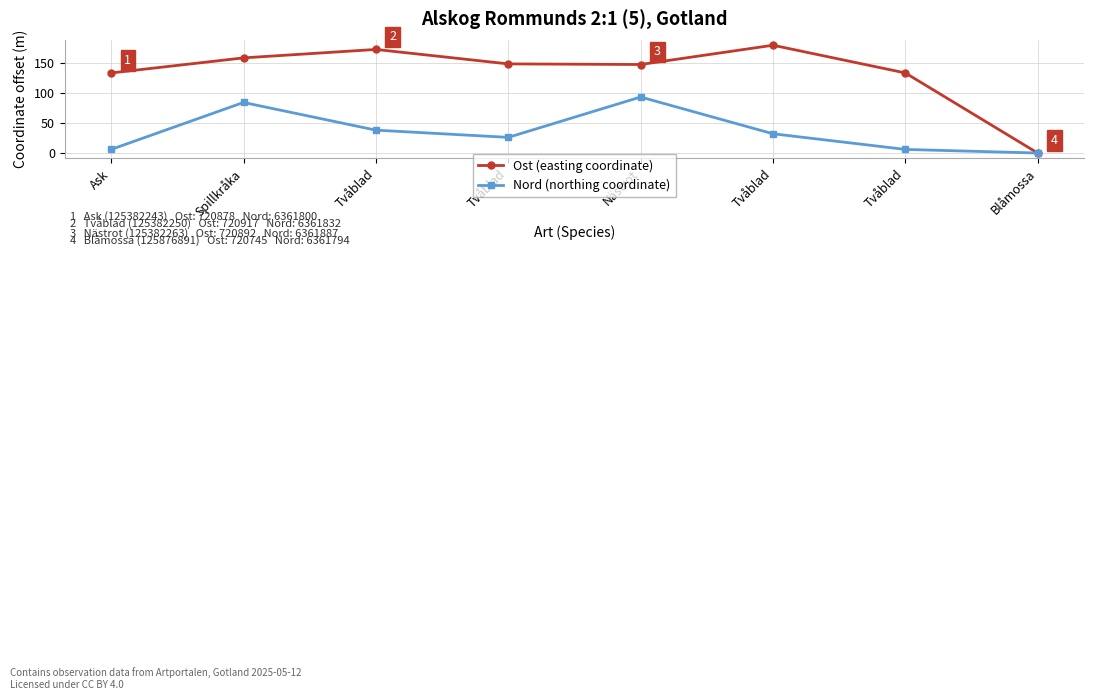

What is the spread (max minus min) of values at Spillkråka?

74